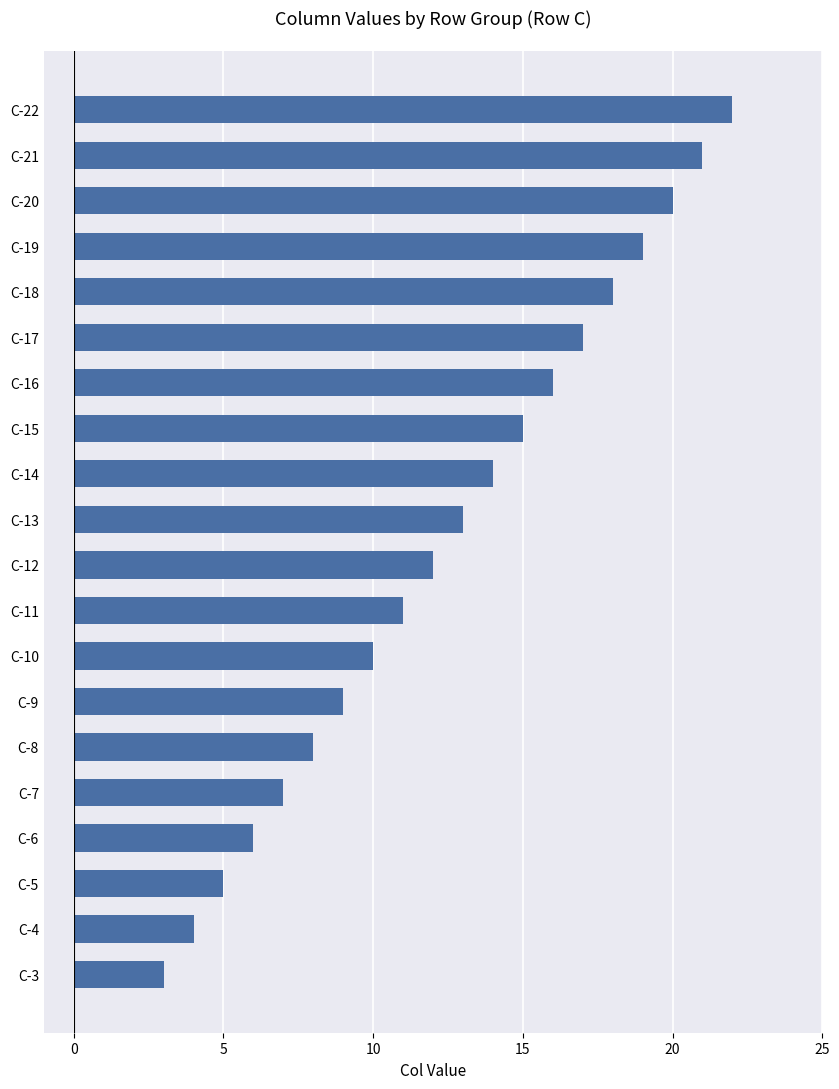

The chart shows a value of 4 at C-3. True or false?

False